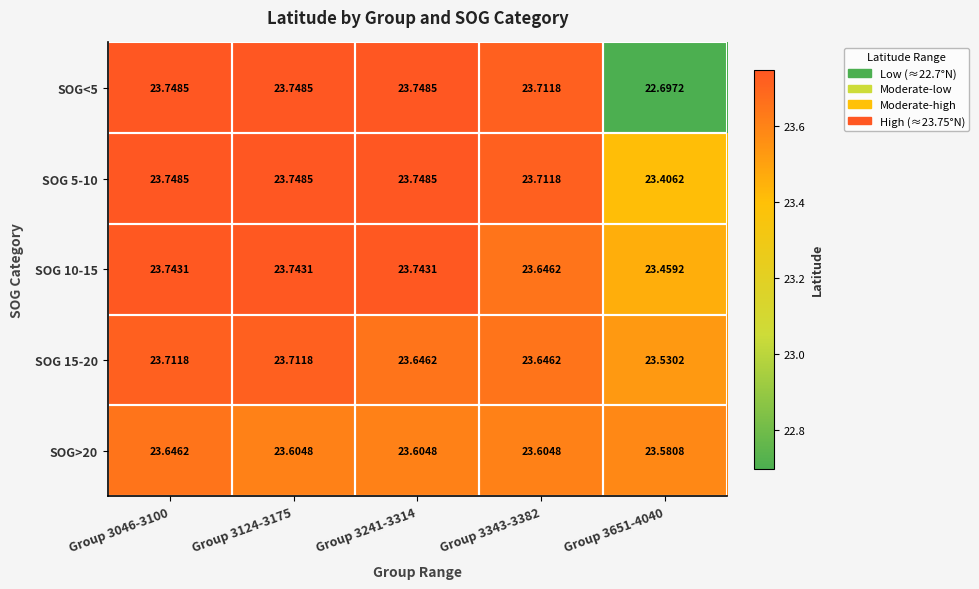

Is the value of SOG>20 at Group 3343-3382 greater than the value of SOG 5-10 at Group 3124-3175?

No